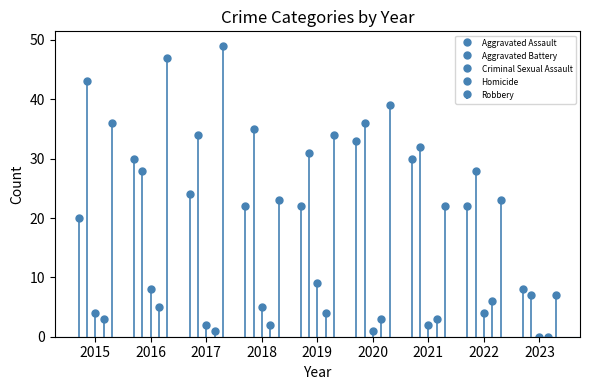

Rank the categories by Aggravated Battery value from highest to lowest.

2015, 2020, 2018, 2017, 2021, 2019, 2016, 2022, 2023